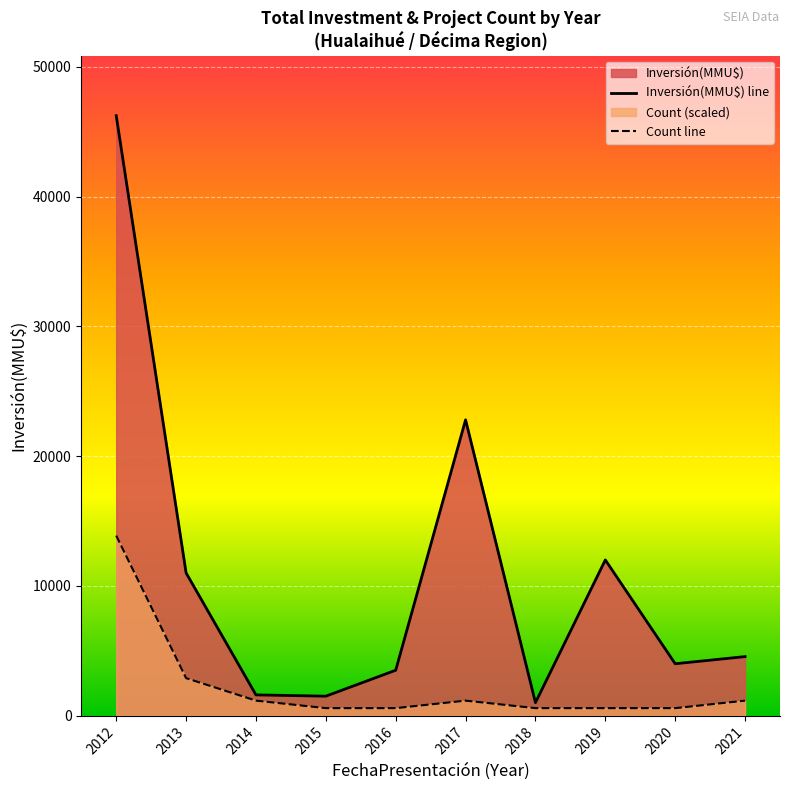

True or false: Count line and Inversión(MMU$) line intersect in this chart.

False